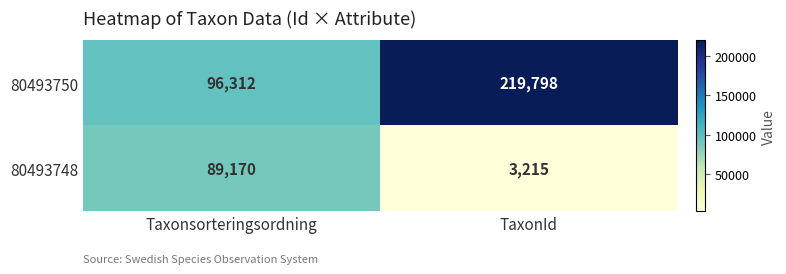

True or false: 80493750 has a value of 219798 at TaxonId.

True